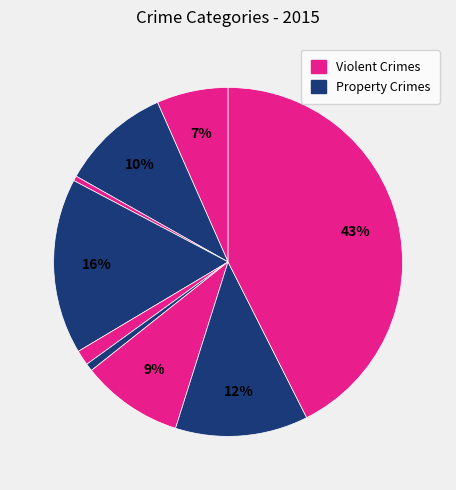

How many segments does this pie chart have?

9